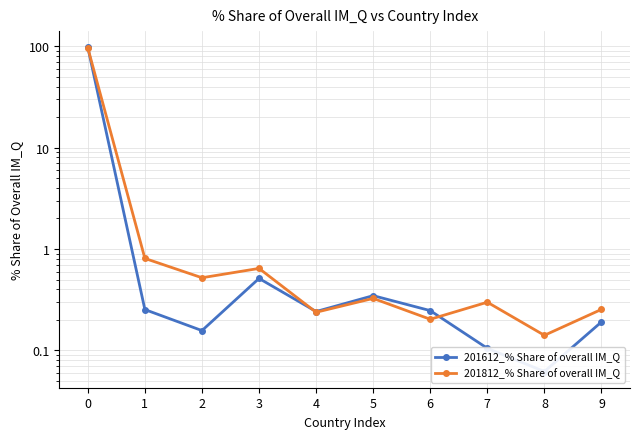

Which series has the largest range (max minus min)?

201612_% Share of overall IM_Q